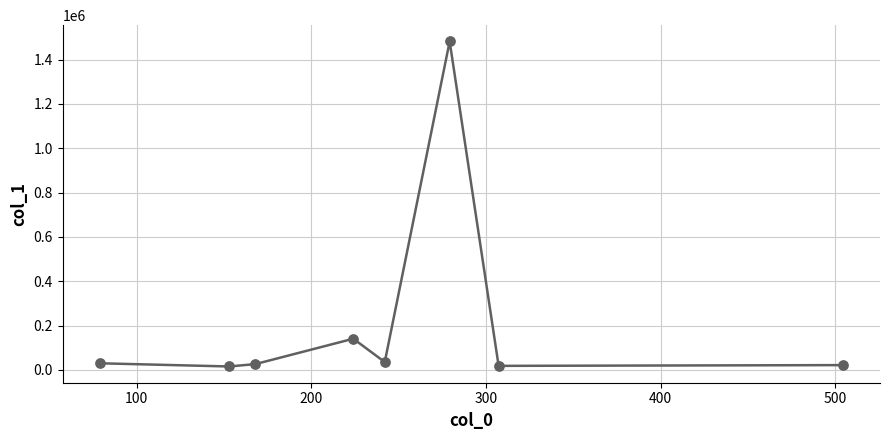

True or false: the data has more than 0 interior local peaks.

True